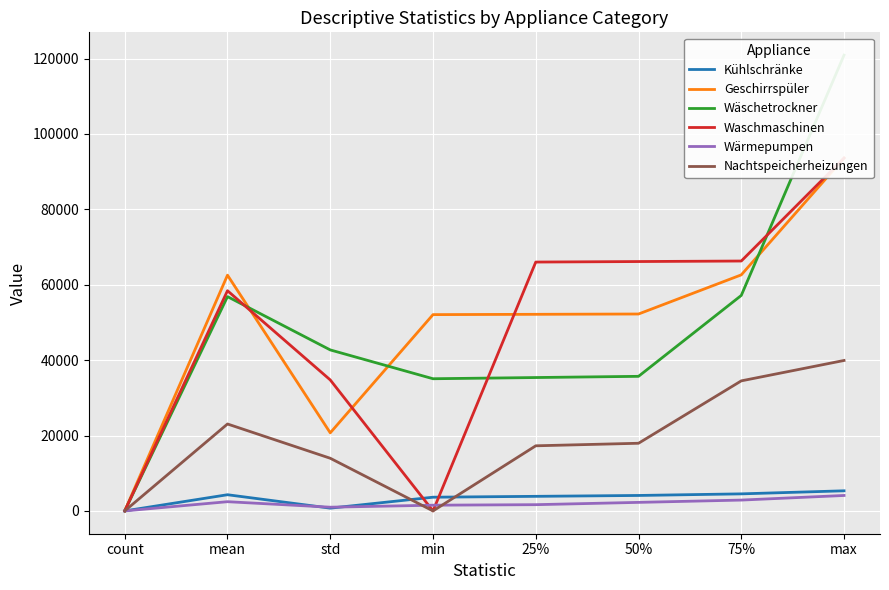

Is the value of Wäschetrockner at 75% greater than the value of Kühlschränke at std?

Yes